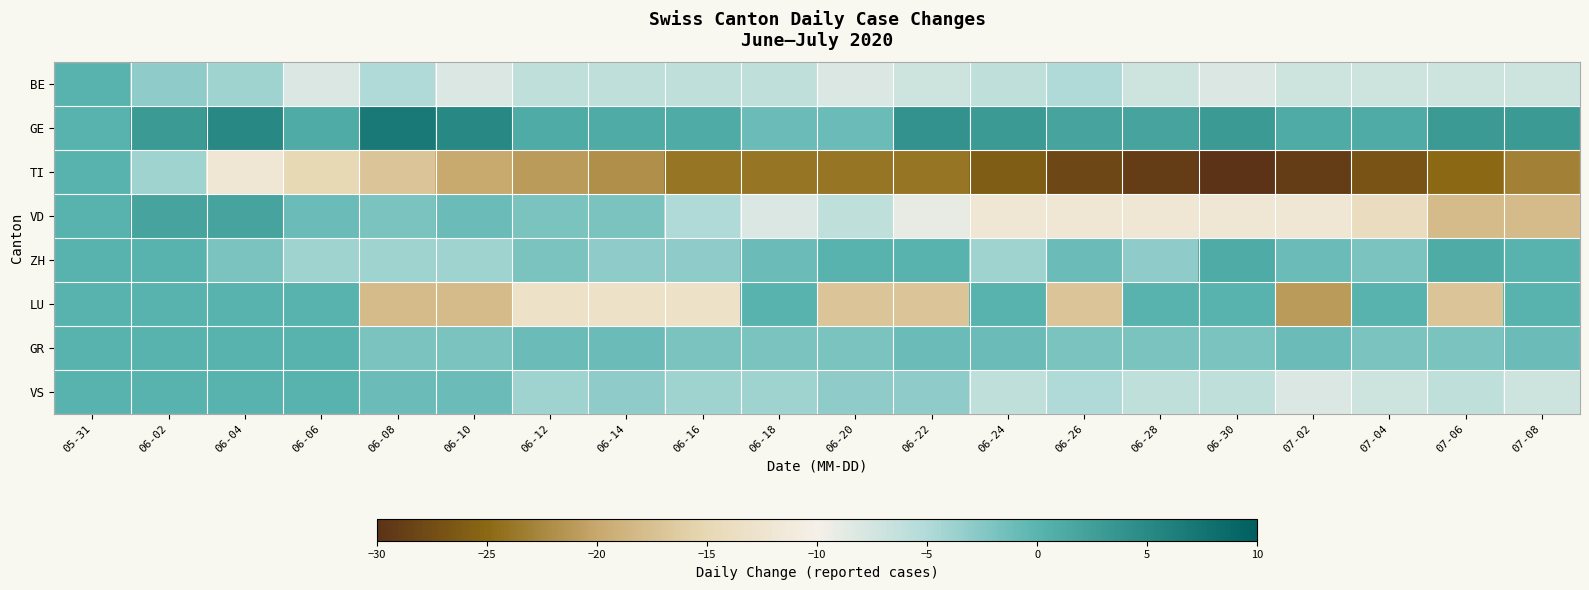

Reading left to right, extract all data points from this chart.

BE: 05-31=0	06-02=-3	06-04=-4	06-06=-8	06-08=-5	06-10=-8	06-12=-6	06-14=-6	06-16=-6	06-18=-6	06-20=-8	06-22=-7	06-24=-6	06-26=-5	06-28=-7	06-30=-8	07-02=-7	07-04=-7	07-06=-7	07-08=-7
GE: 05-31=0	06-02=3	06-04=5	06-06=1	06-08=7	06-10=5	06-12=1	06-14=1	06-16=1	06-18=-1	06-20=-1	06-22=4	06-24=3	06-26=2	06-28=2	06-30=3	07-02=1	07-04=1	07-06=3	07-08=3
TI: 05-31=0	06-02=-4	06-04=-12	06-06=-15	06-08=-17	06-10=-20	06-12=-21	06-14=-22	06-16=-24	06-18=-24	06-20=-24	06-22=-24	06-24=-26	06-26=-28	06-28=-29	06-30=-30	07-02=-29	07-04=-27	07-06=-25	07-08=-23
VD: 05-31=0	06-02=2	06-04=2	06-06=-1	06-08=-2	06-10=-1	06-12=-2	06-14=-2	06-16=-5	06-18=-8	06-20=-6	06-22=-9	06-24=-12	06-26=-12	06-28=-12	06-30=-12	07-02=-12	07-04=-14	07-06=-18	07-08=-18
ZH: 05-31=0	06-02=0	06-04=-2	06-06=-4	06-08=-4	06-10=-4	06-12=-2	06-14=-3	06-16=-3	06-18=-1	06-20=0	06-22=0	06-24=-4	06-26=-1	06-28=-3	06-30=1	07-02=-1	07-04=-2	07-06=1	07-08=0
LU: 05-31=0	06-02=0	06-04=0	06-06=0	06-08=-18	06-10=-18	06-12=-13	06-14=-13	06-16=-13	06-18=0	06-20=-17	06-22=-17	06-24=0	06-26=-17	06-28=0	06-30=0	07-02=-21	07-04=0	07-06=-17	07-08=0
GR: 05-31=0	06-02=0	06-04=0	06-06=0	06-08=-2	06-10=-2	06-12=-1	06-14=-1	06-16=-2	06-18=-2	06-20=-2	06-22=-1	06-24=-1	06-26=-2	06-28=-2	06-30=-2	07-02=-1	07-04=-2	07-06=-2	07-08=-1
VS: 05-31=0	06-02=0	06-04=0	06-06=0	06-08=-1	06-10=-1	06-12=-4	06-14=-3	06-16=-4	06-18=-4	06-20=-3	06-22=-3	06-24=-6	06-26=-5	06-28=-6	06-30=-6	07-02=-8	07-04=-7	07-06=-6	07-08=-7